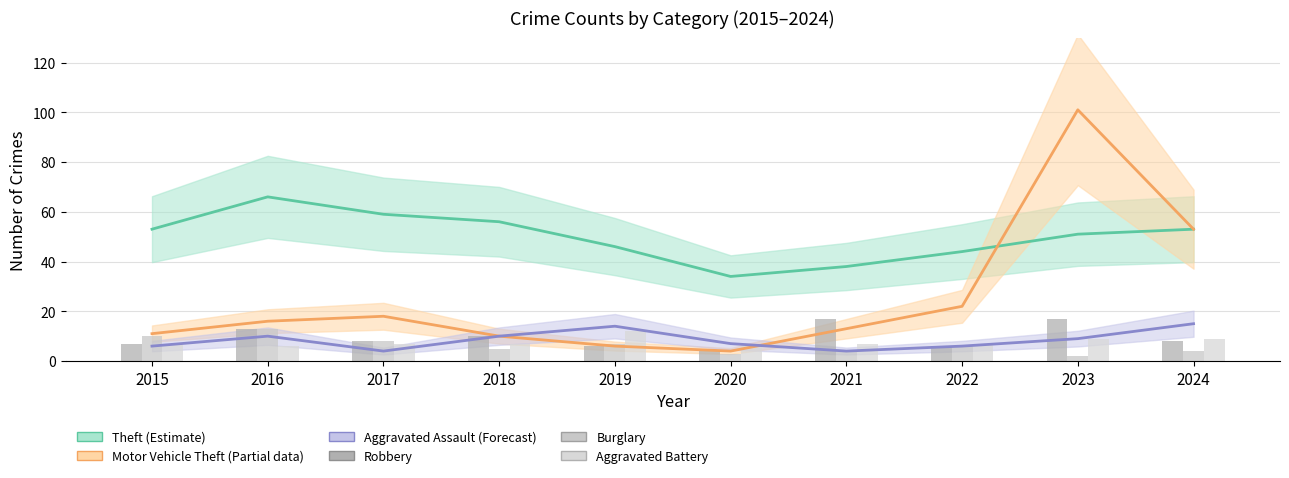

At which category is the sum across all series the highest?

2023